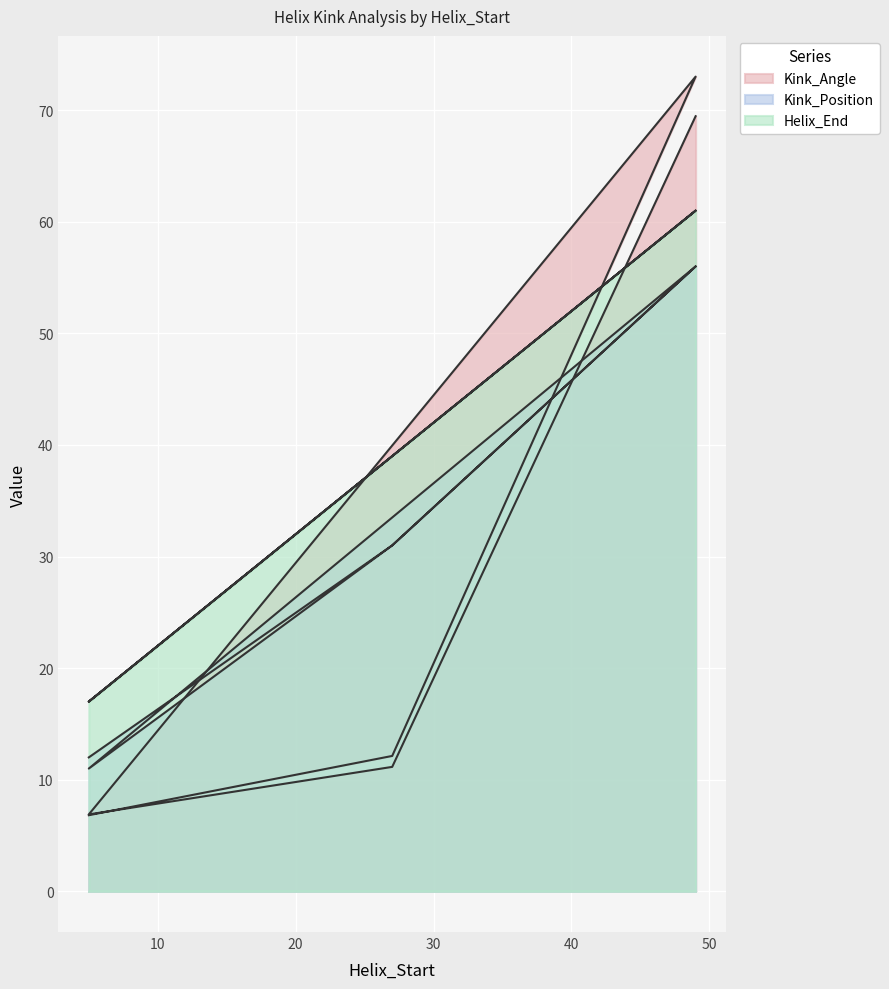

What is the minimum value shown in the chart?

6.8